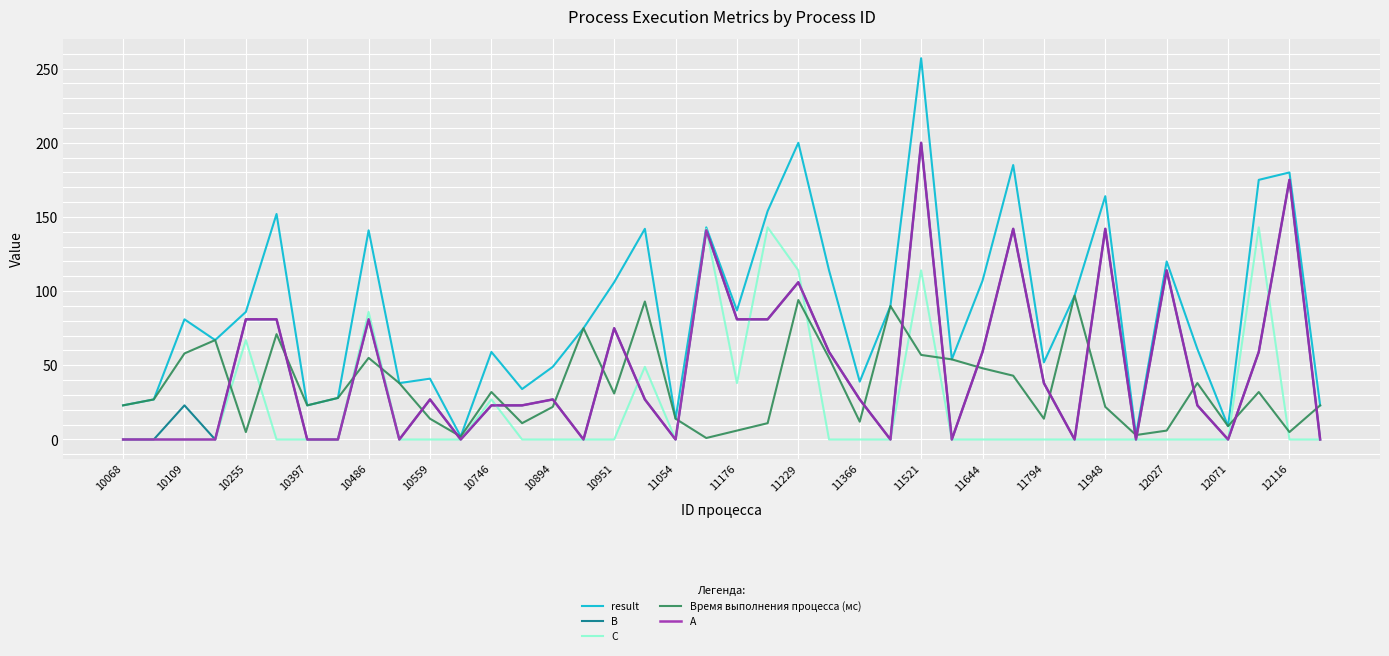

What is the average value of the Время выполнения процесса (мс) series?

35